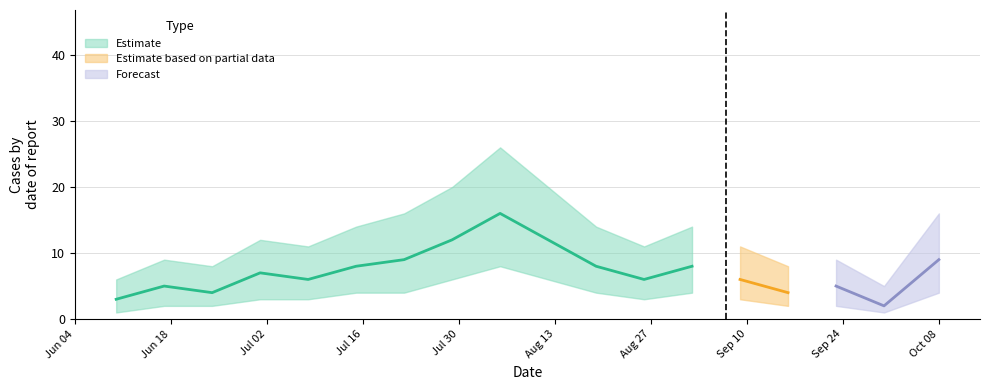

True or false: Cases_lower and Cases cross at least once.

False